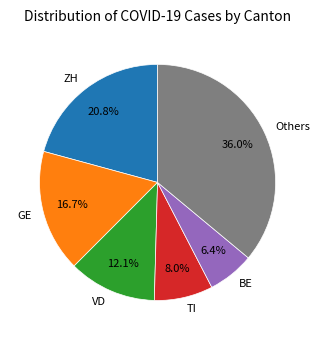

Approximately how many times larger is the value at TI compared to GE?

0.5